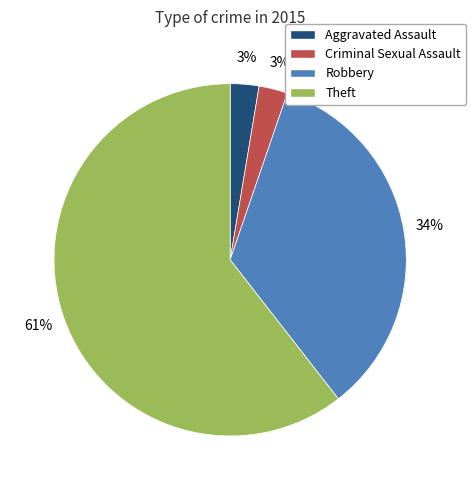

To the nearest percent, what is the average slice percentage?

25%